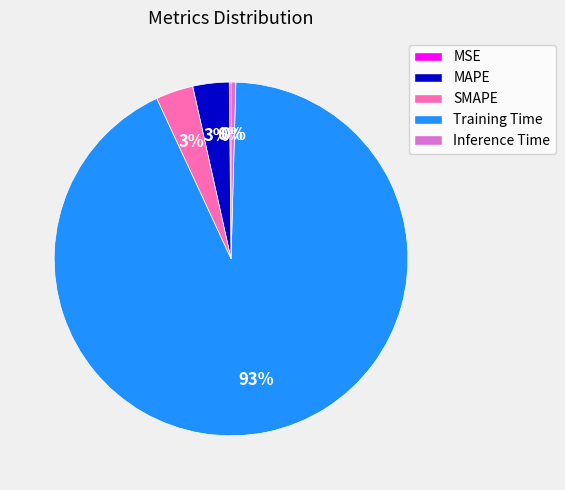

The Training Time slice represents 99% of the pie. True or false?

False